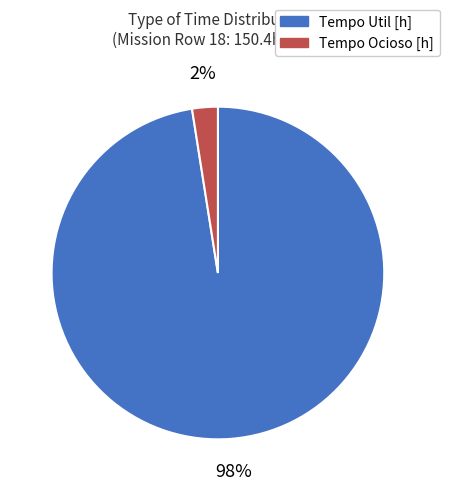

To the nearest percent, what is the average slice percentage?

50%